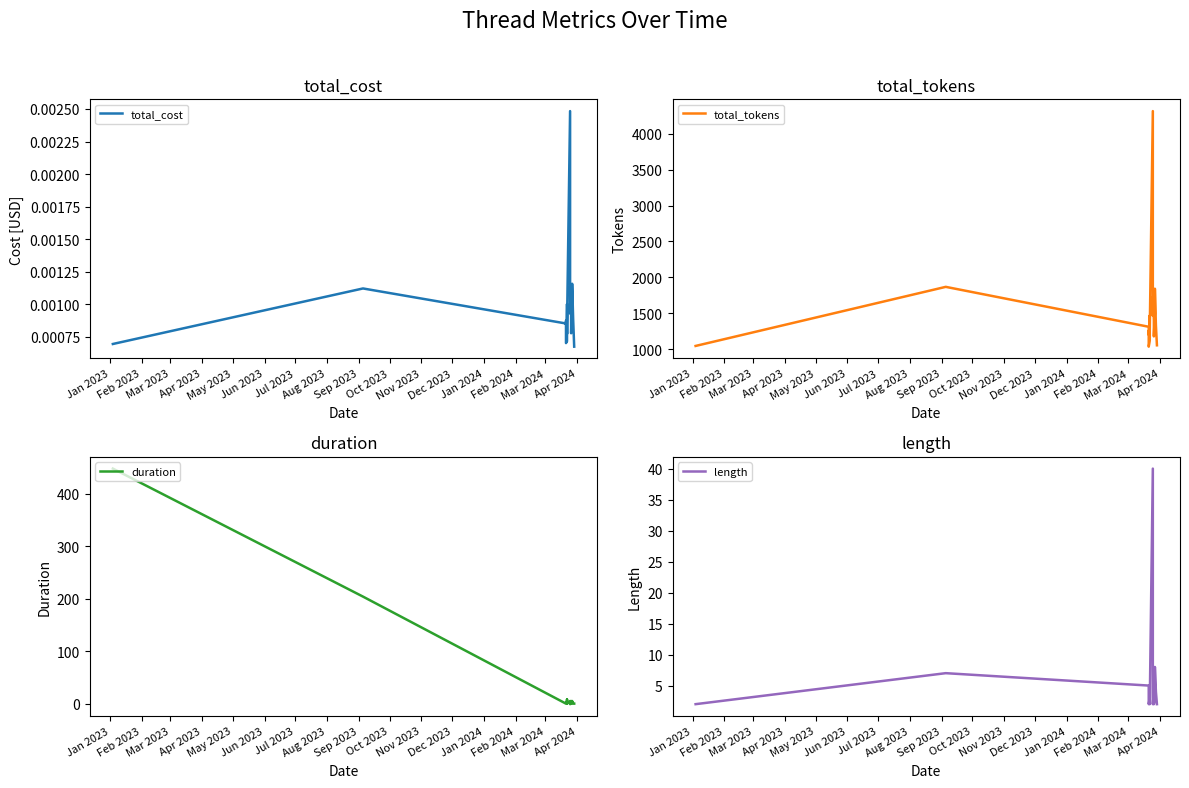

What position from the left is Feb 2024?

14